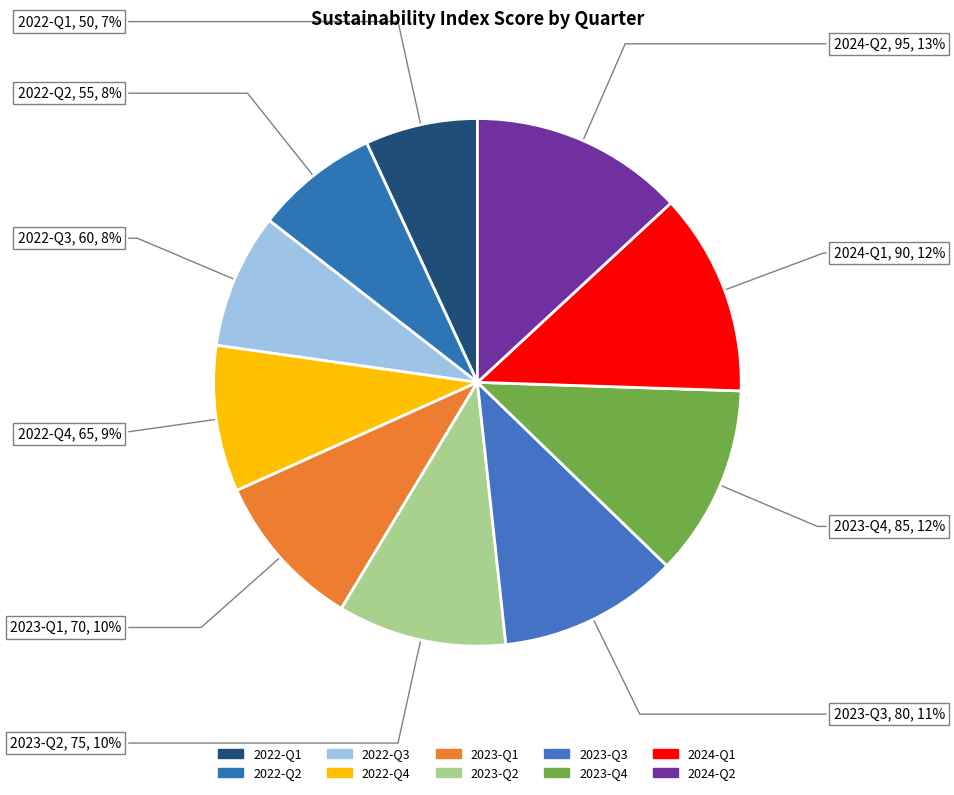

Is there a majority slice in this chart?

No